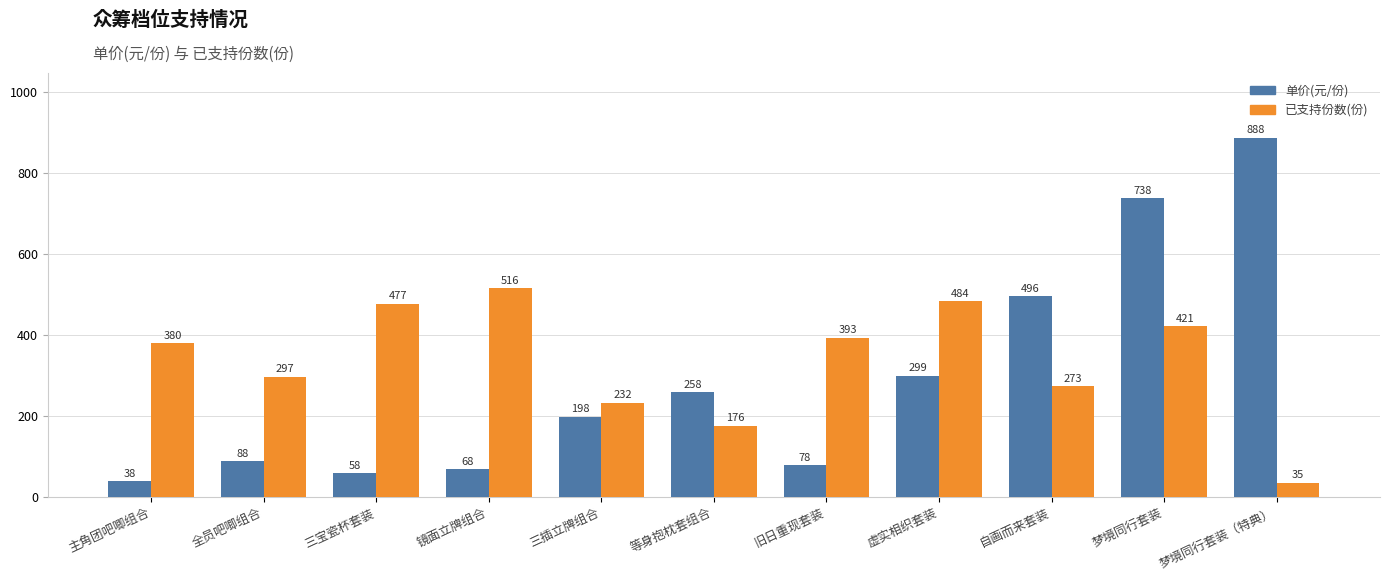

How many values in the 已支持份数(份) series are below 380?

5